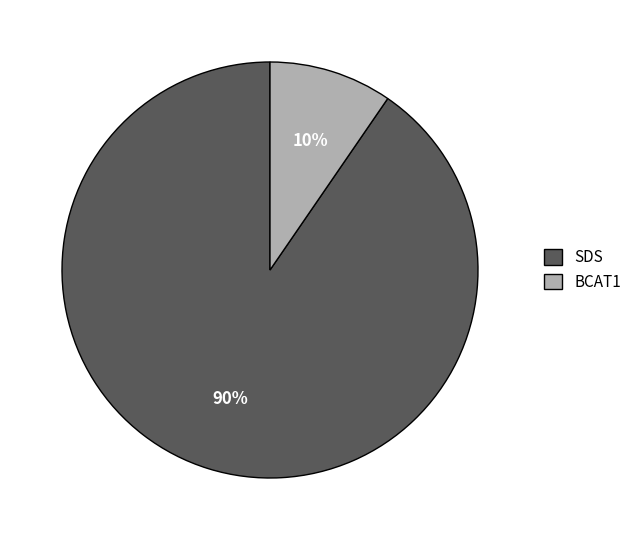

Between BCAT1 and SDS, which is larger?

SDS